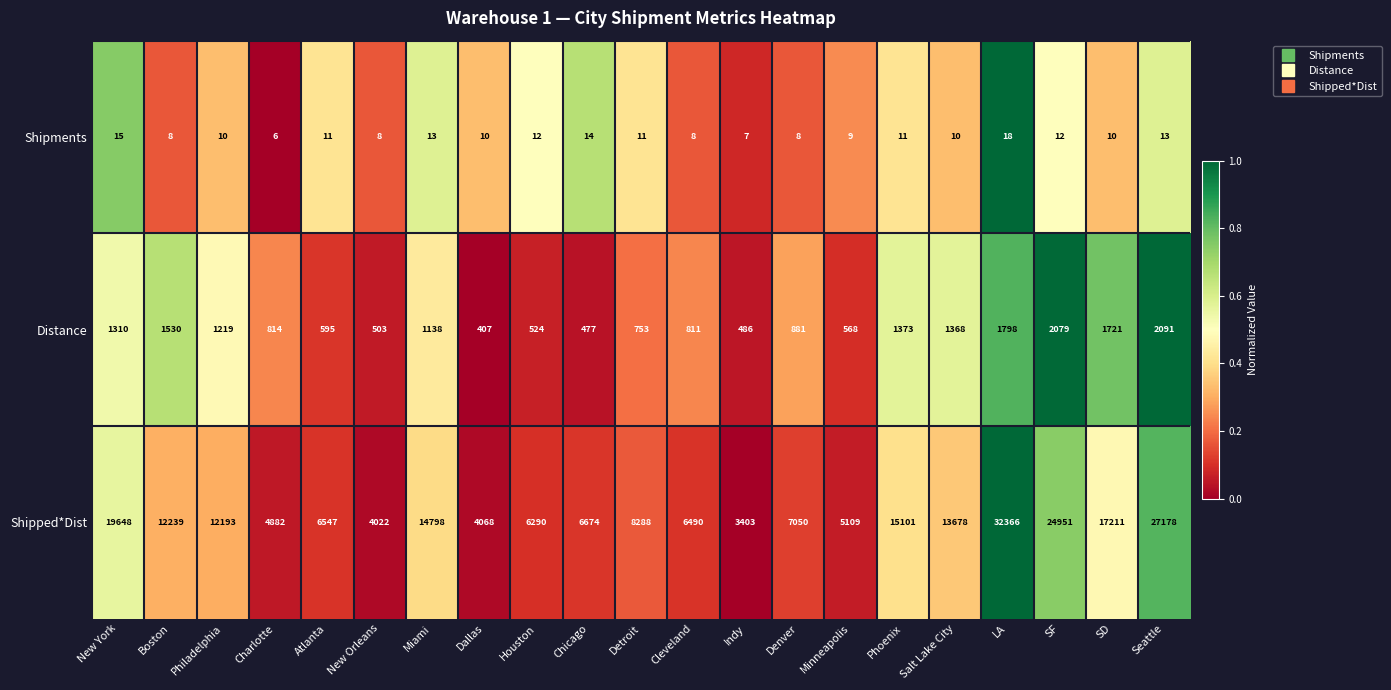

At how many categories does at least one series exceed 12798?

8